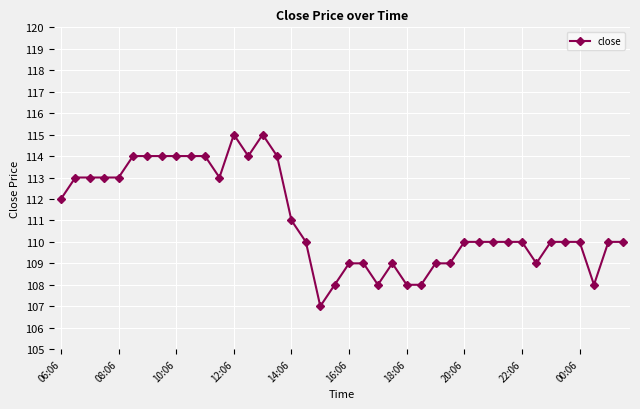

How many categories are shown in the chart?

40